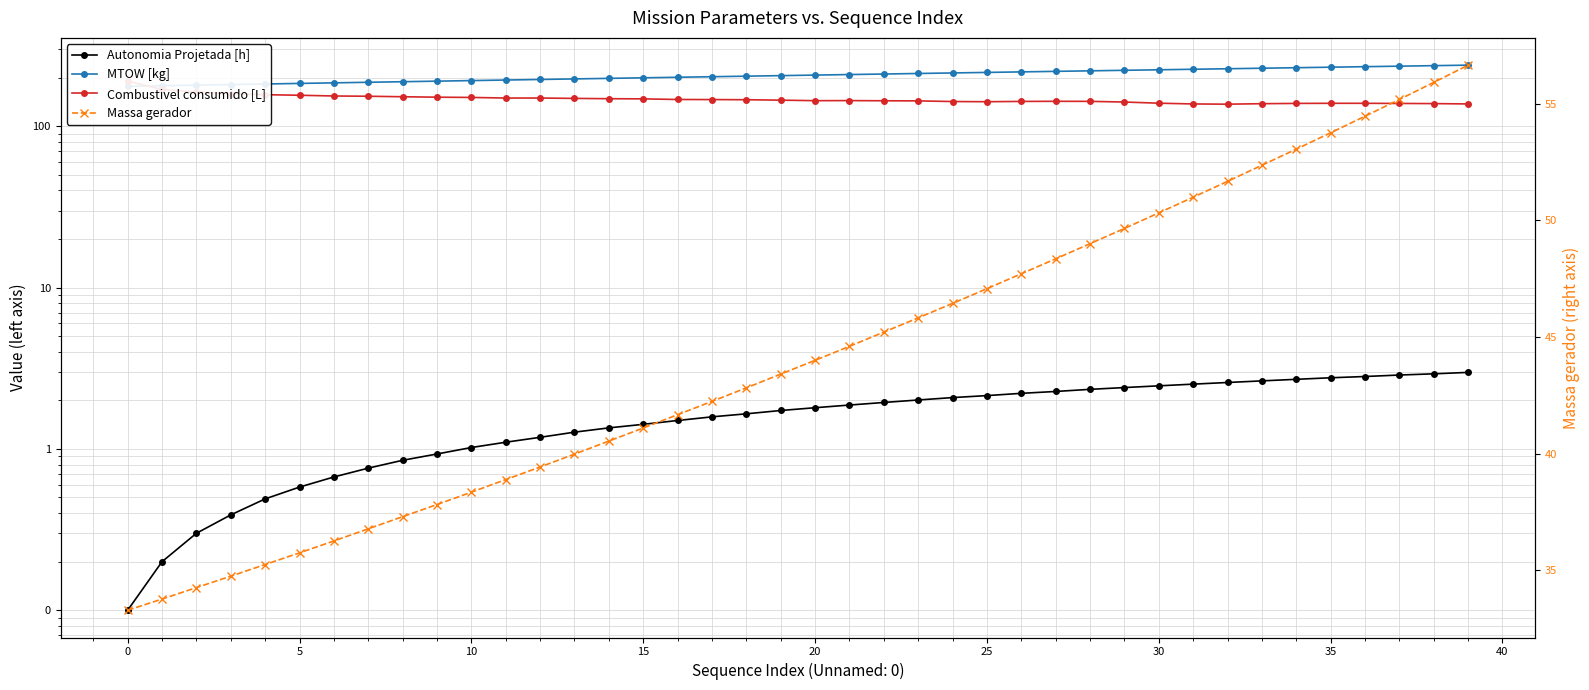

At how many categories does at least one series exceed 217?

14